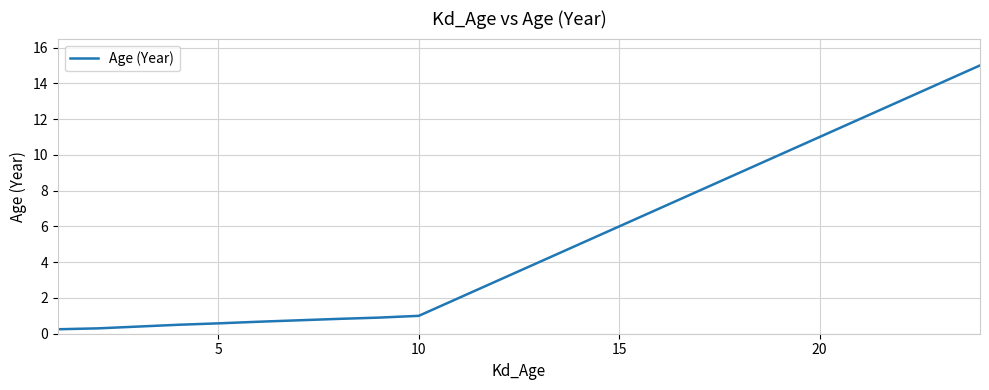

What is the greatest value displayed?

15.0